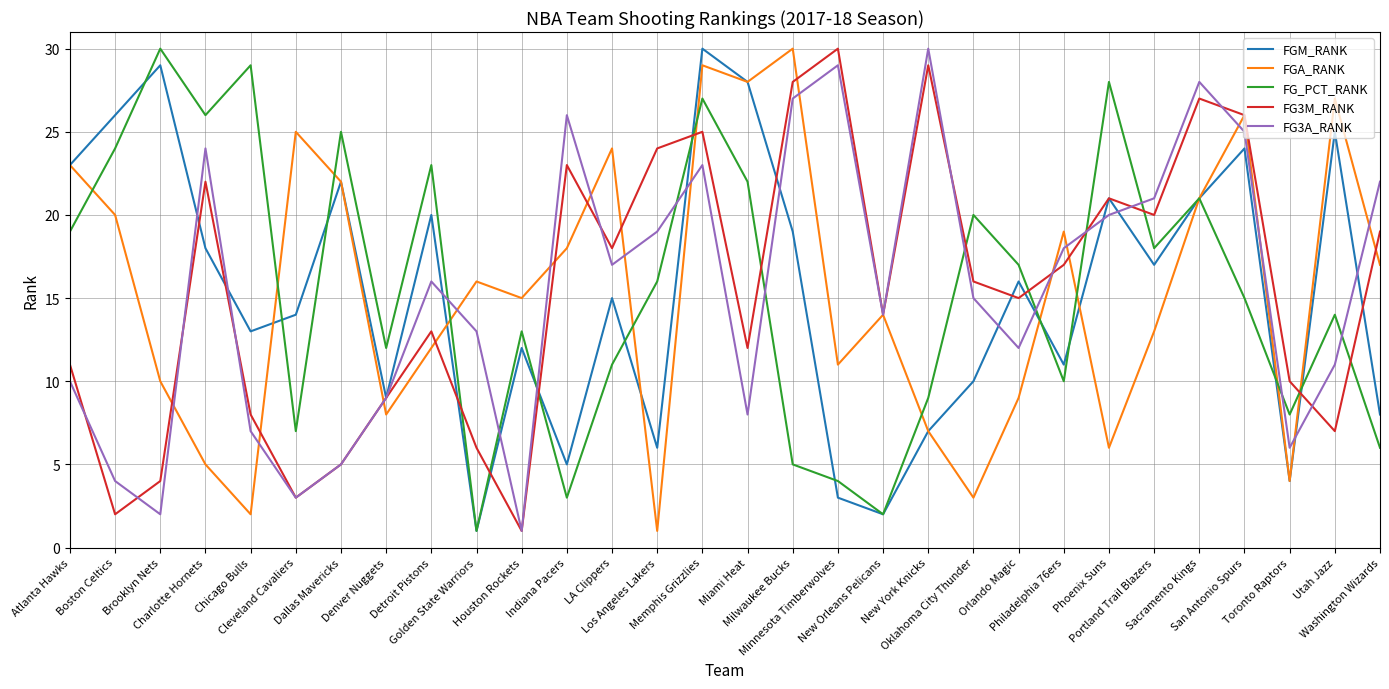

What is the sum of all FG3A_RANK values?

465